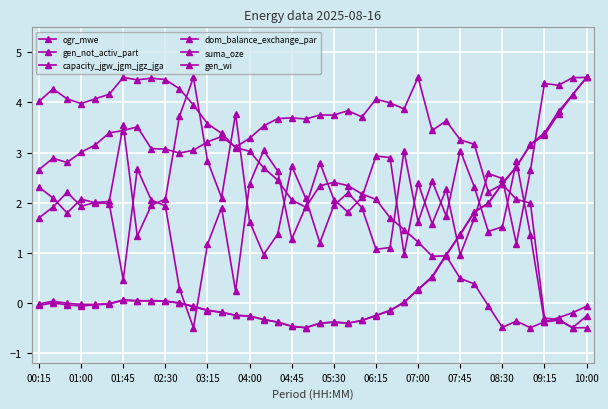

Which series has the largest total across all categories?

dom_balance_exchange_par